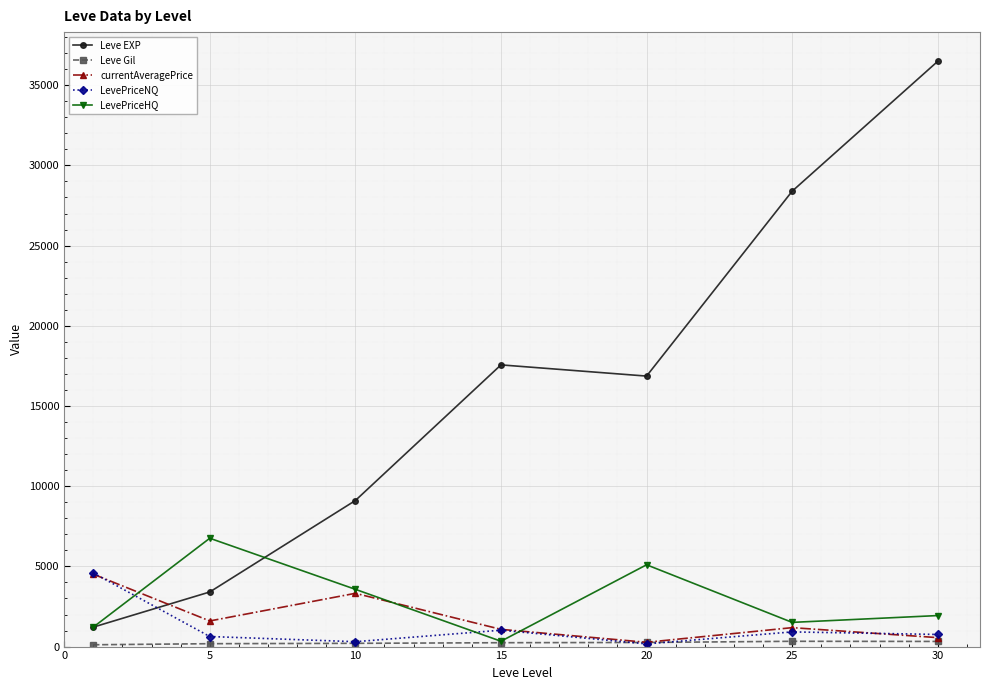

What is the minimum value shown in the chart?

113.3